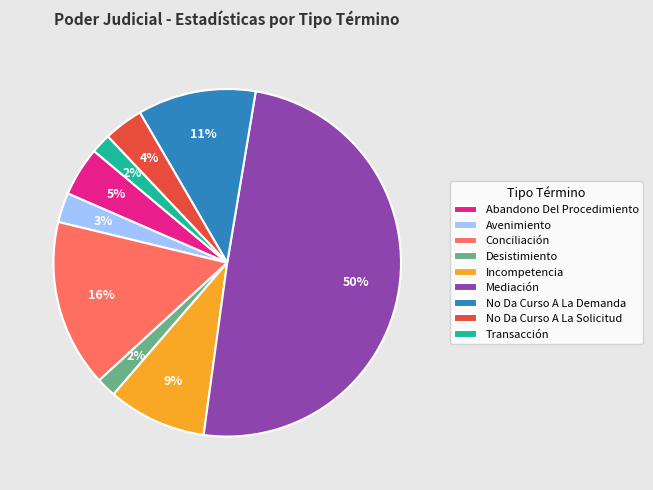

To the nearest percent, what portion does Transacción represent?

2%